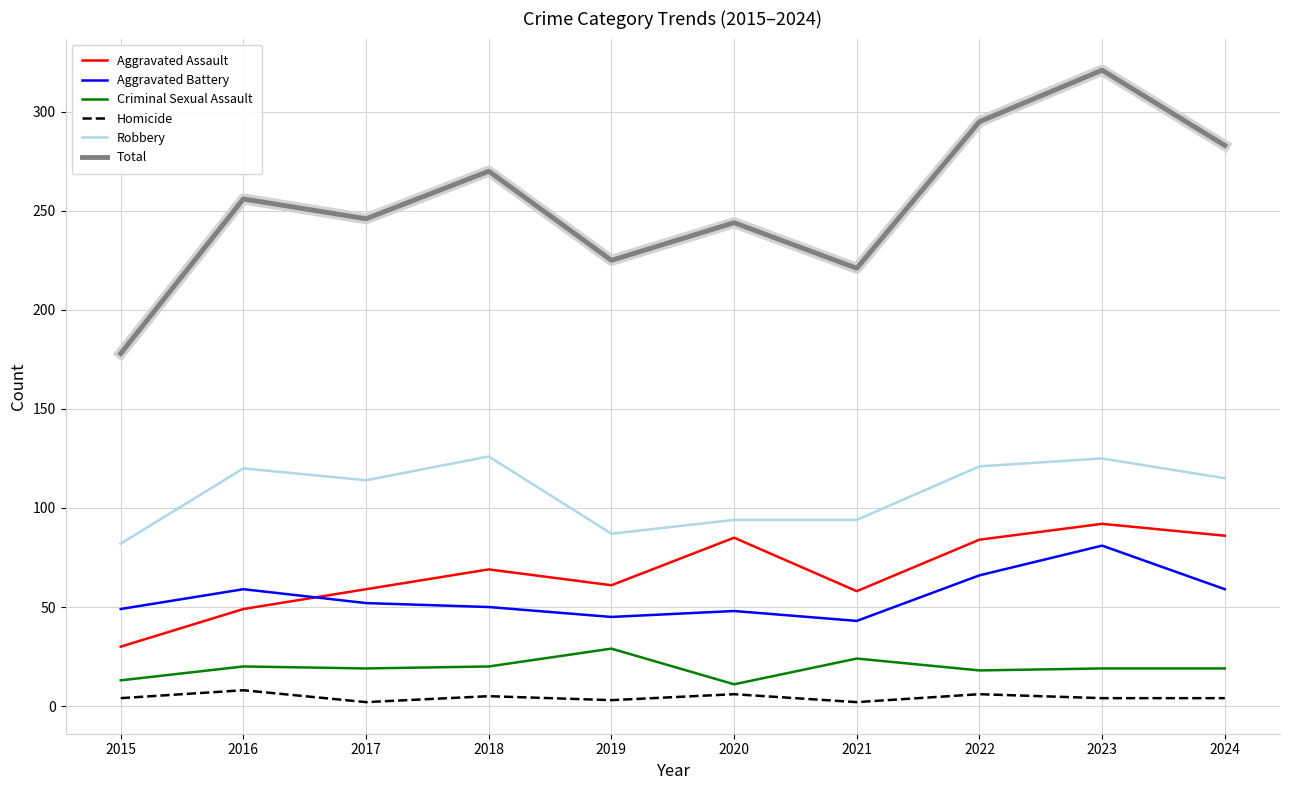

Which series has the largest range (max minus min)?

Total